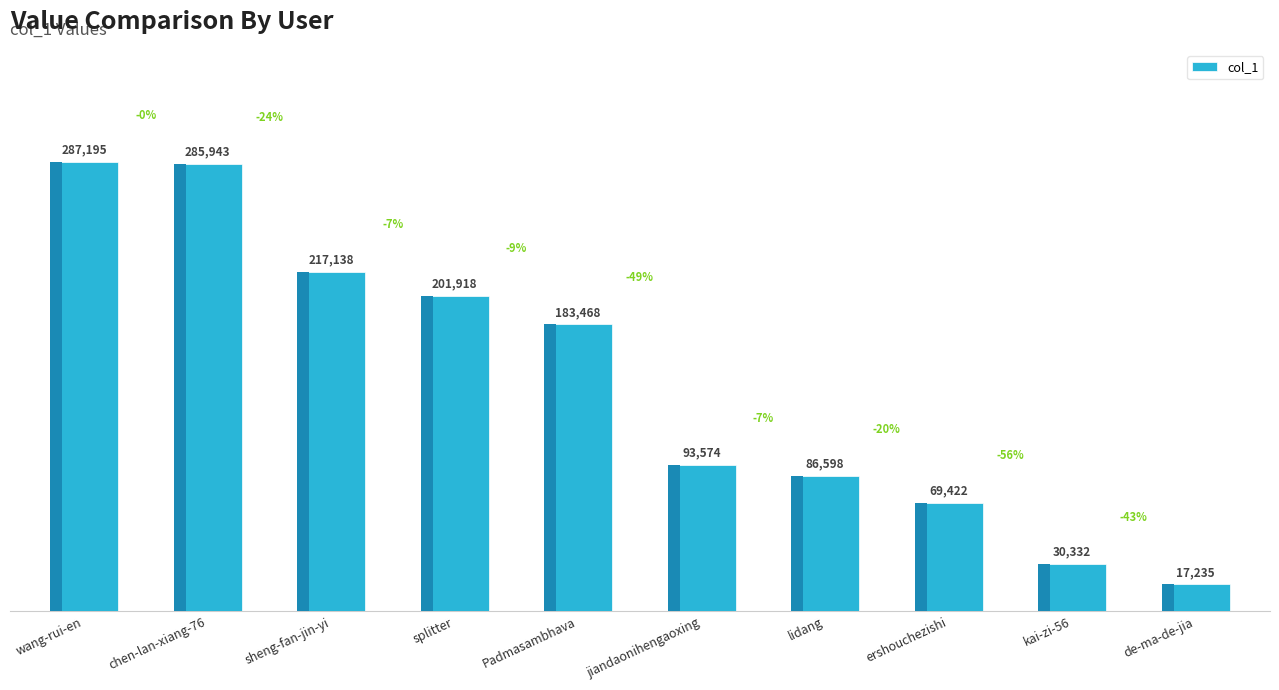

What value does the data have at chen-lan-xiang-76?

285943